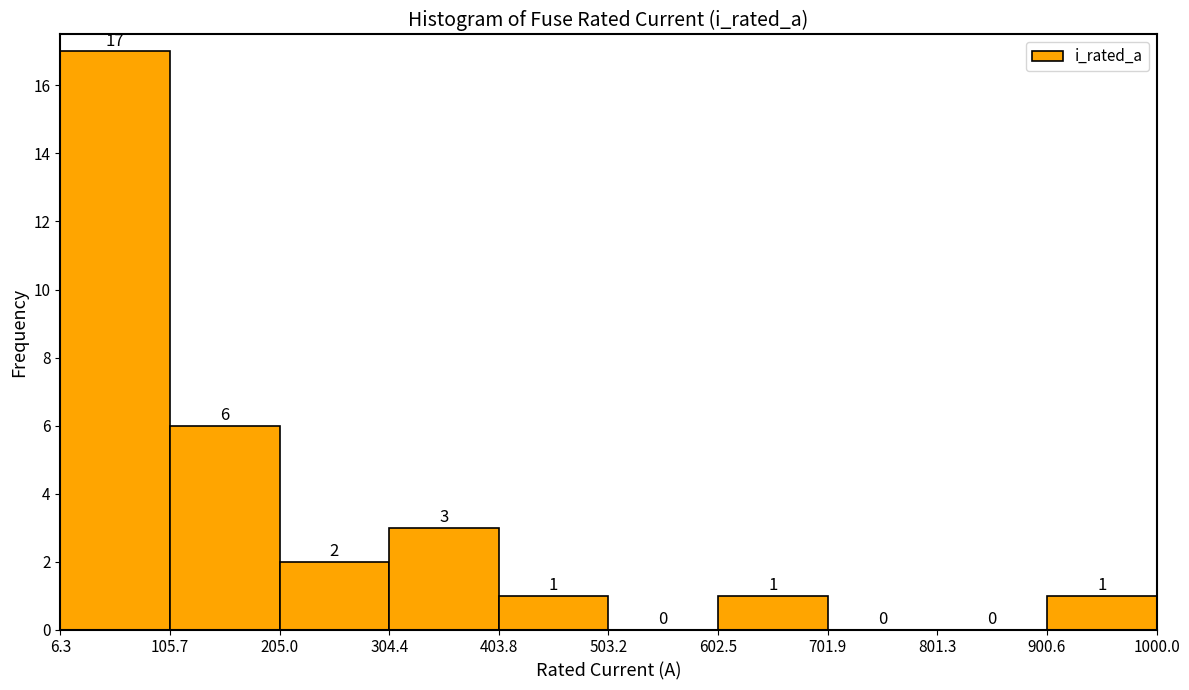

Which range on the x-axis has the tallest bar?

6.3 to 105.7